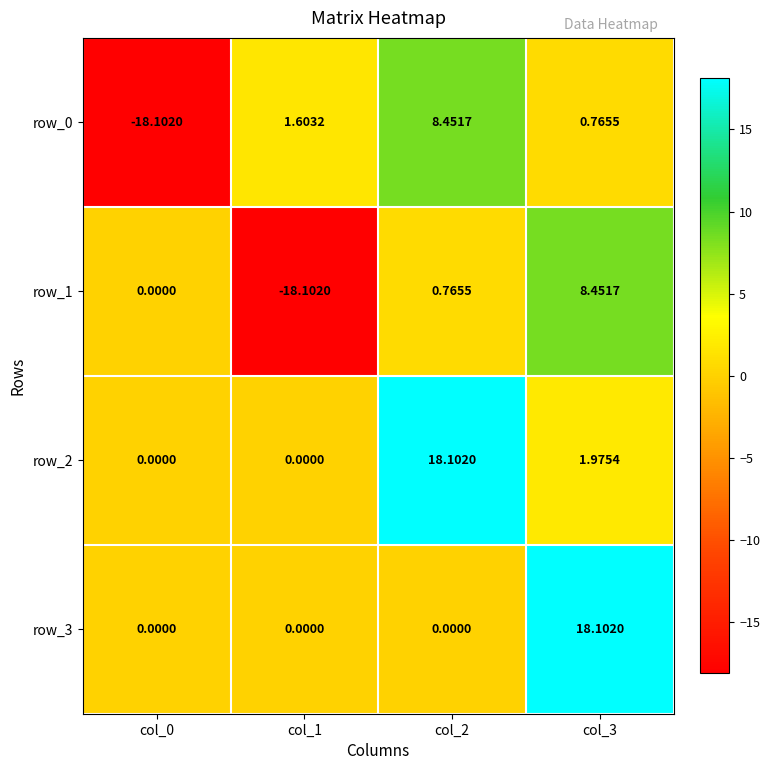

What is the approximate value of row_0 at col_2?

8.5